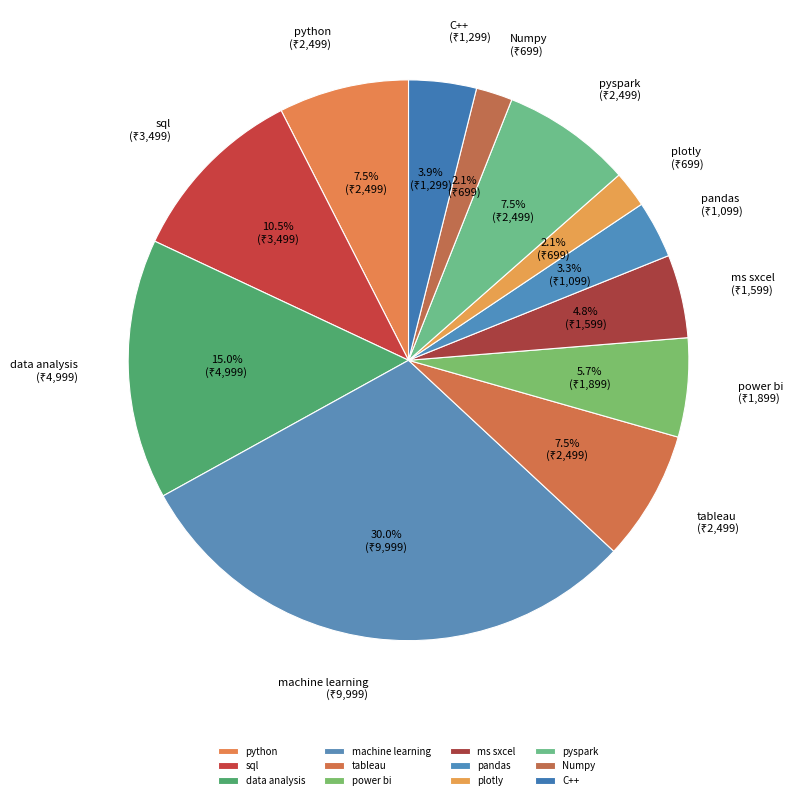

To the nearest percent, what percentage of the pie is data analysis?

15%